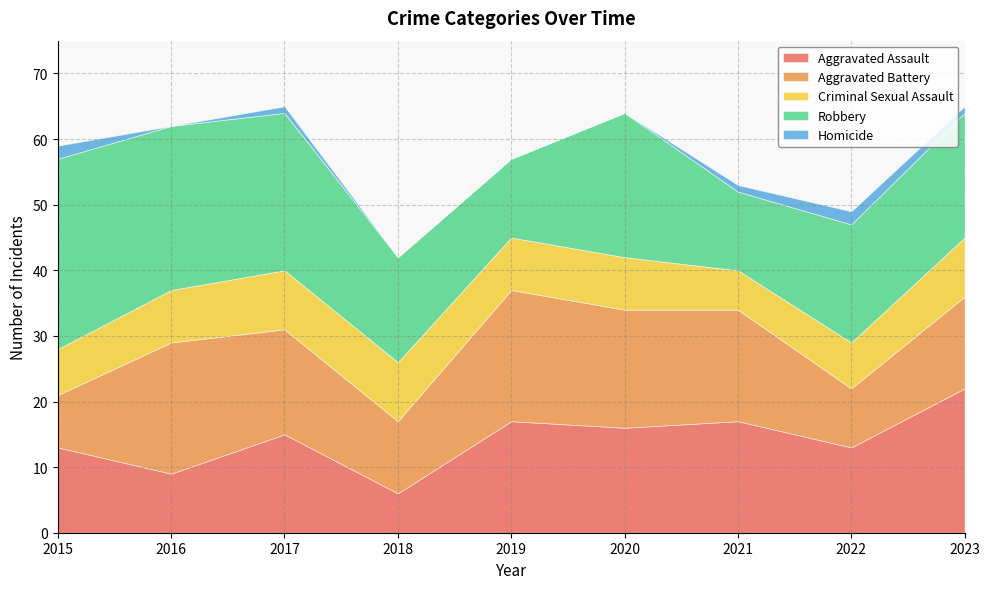

How many intersections are there between Robbery and Aggravated Battery?

4